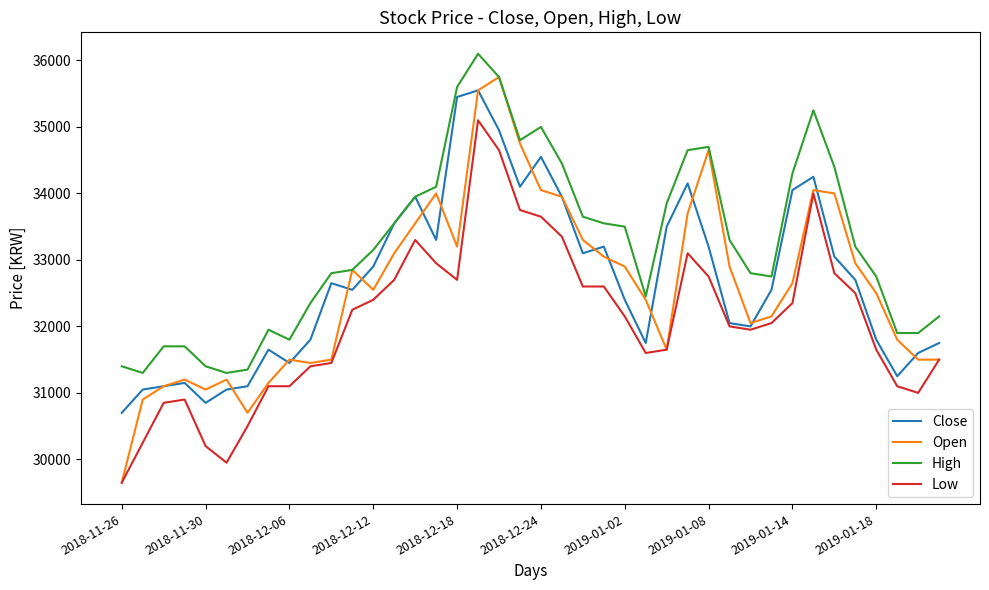

List the series in order of their peak value, highest first.

High, Open, Close, Low